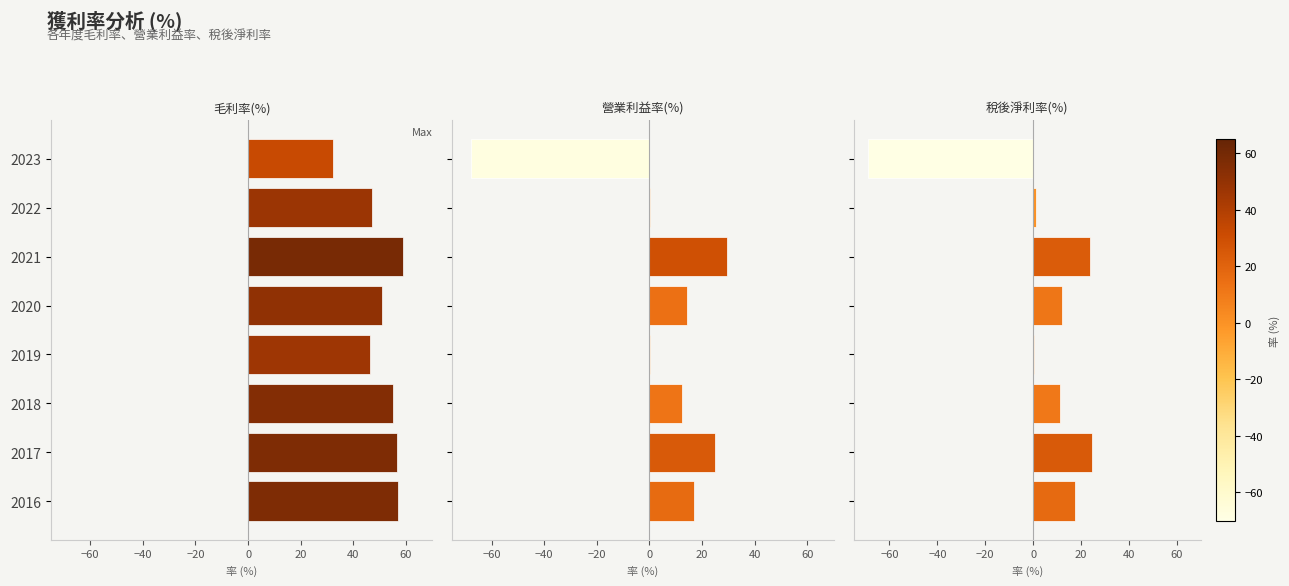

Count the number of data series in this chart.

3